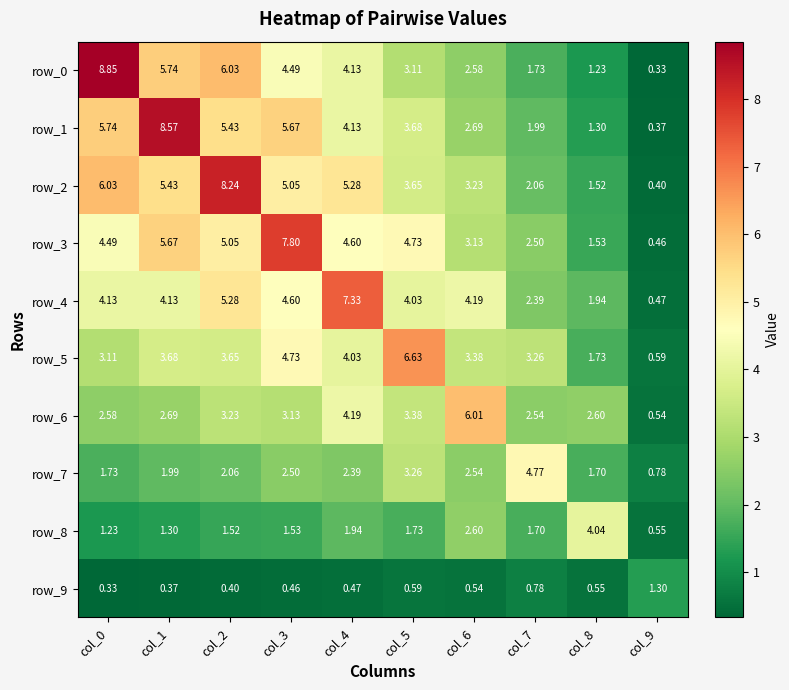

List the series in order of their peak value, highest first.

row_0, row_1, row_2, row_3, row_4, row_5, row_6, row_7, row_8, row_9